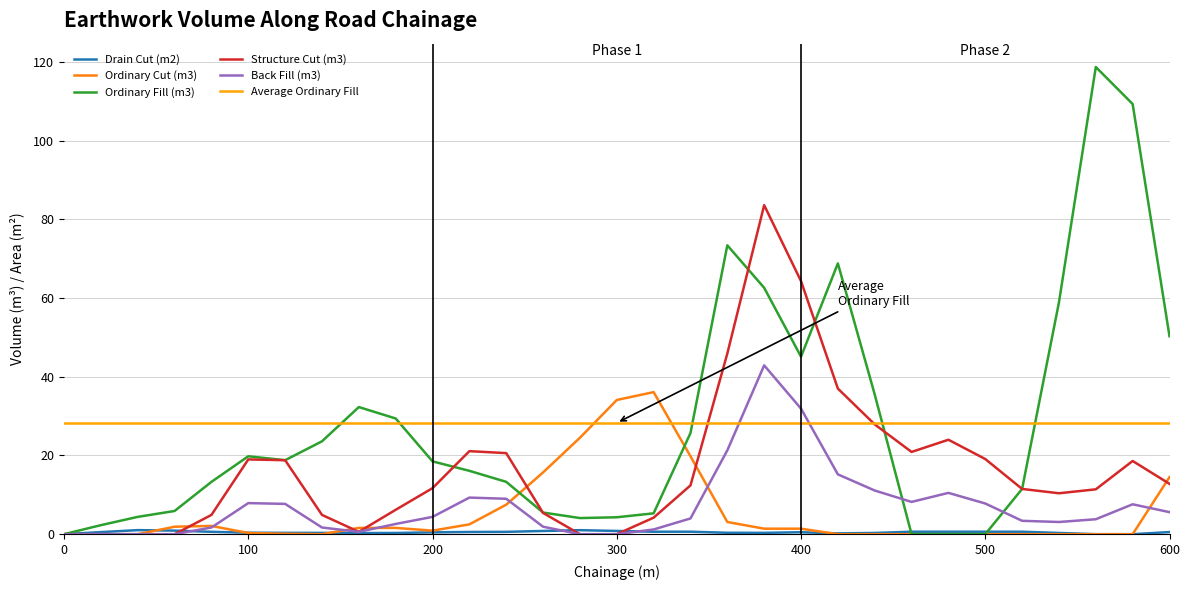

What is the value of the Structure Cut (m3) point at the 24th from the left?

20.9